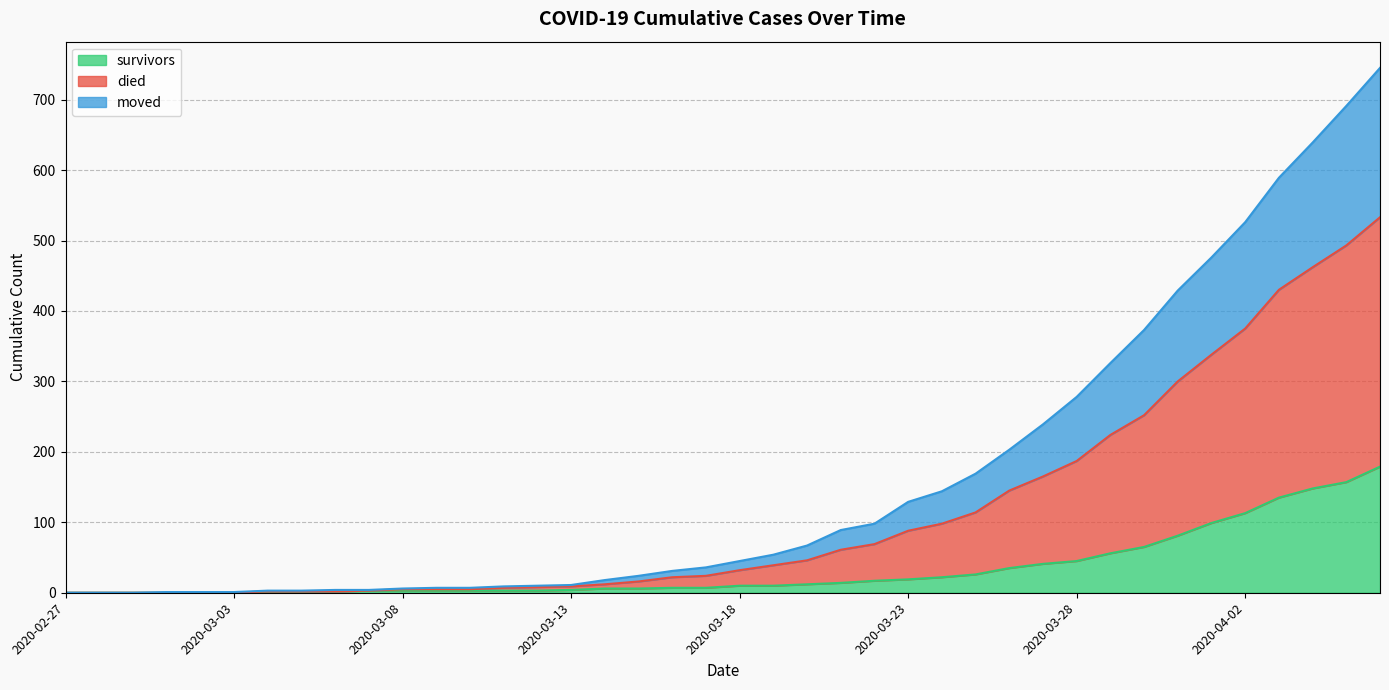

At which label does survivors reach its minimum?

2020-02-27